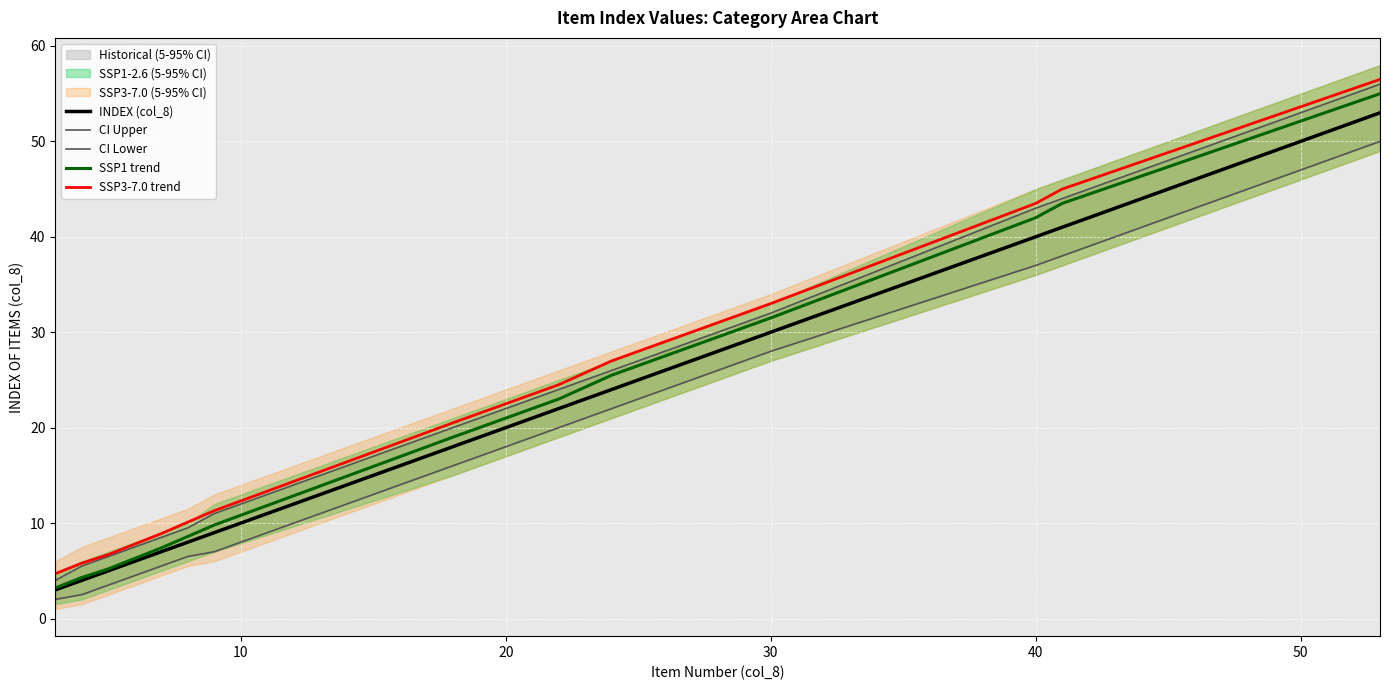

What is the difference between the maximum and minimum values in the CI Upper series?

52.0